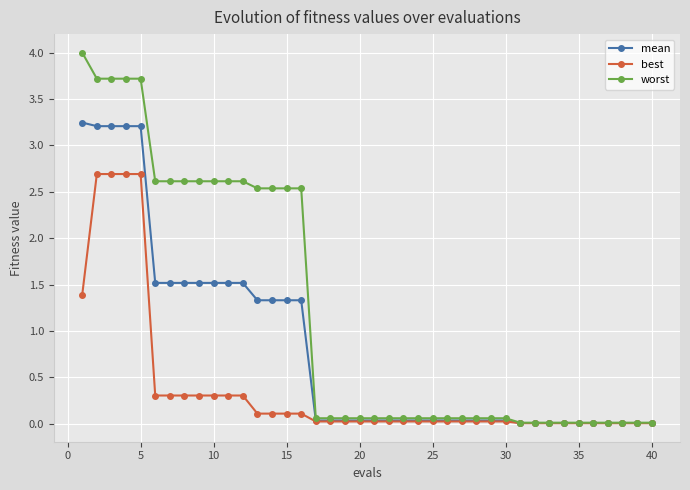

At how many categories does at least one series exceed 3?

5